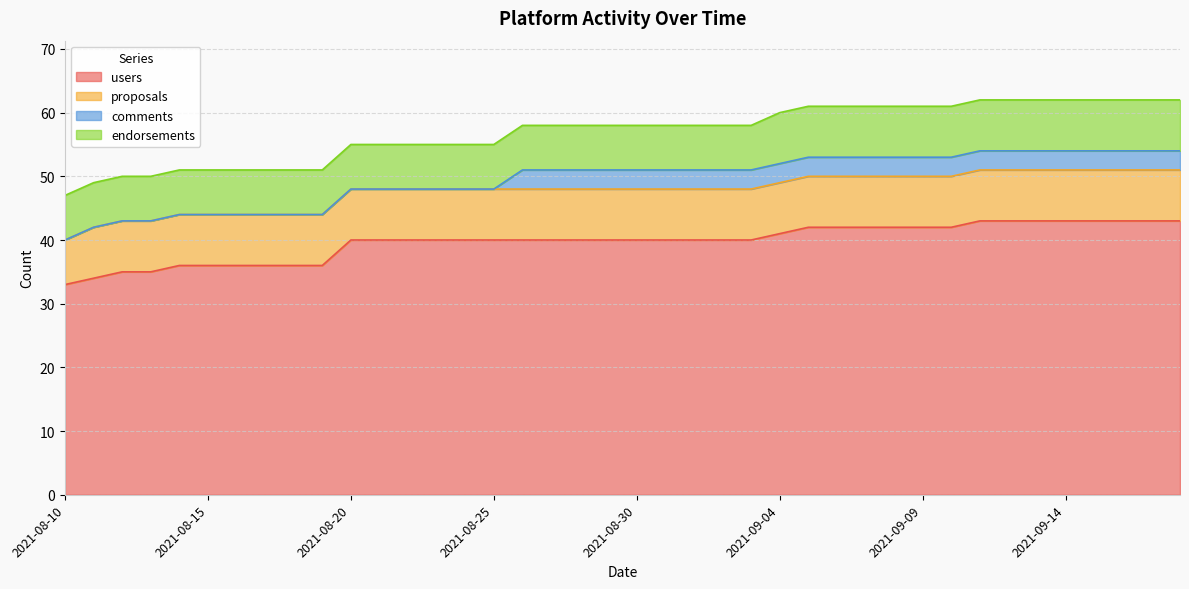

Reading left to right, list all the values displayed in this chart.

users: 33	34	35	35	36	36	36	36	36	36	40	40	40	40	40	40	40	40	40	40	40	40	40	40	40	41	42	42	42	42	42	42	43	43	43	43	43	43	43	43
proposals: 7	8	8	8	8	8	8	8	8	8	8	8	8	8	8	8	8	8	8	8	8	8	8	8	8	8	8	8	8	8	8	8	8	8	8	8	8	8	8	8
comments: 0	0	0	0	0	0	0	0	0	0	0	0	0	0	0	0	3	3	3	3	3	3	3	3	3	3	3	3	3	3	3	3	3	3	3	3	3	3	3	3
endorsements: 7	7	7	7	7	7	7	7	7	7	7	7	7	7	7	7	7	7	7	7	7	7	7	7	7	8	8	8	8	8	8	8	8	8	8	8	8	8	8	8